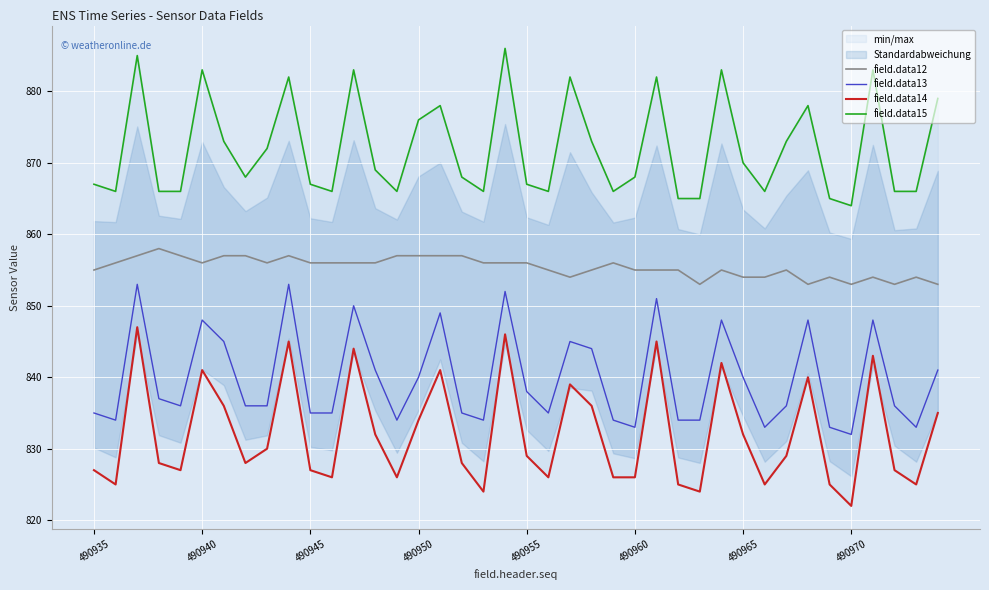

Which has a higher value, 17 or 38?

17